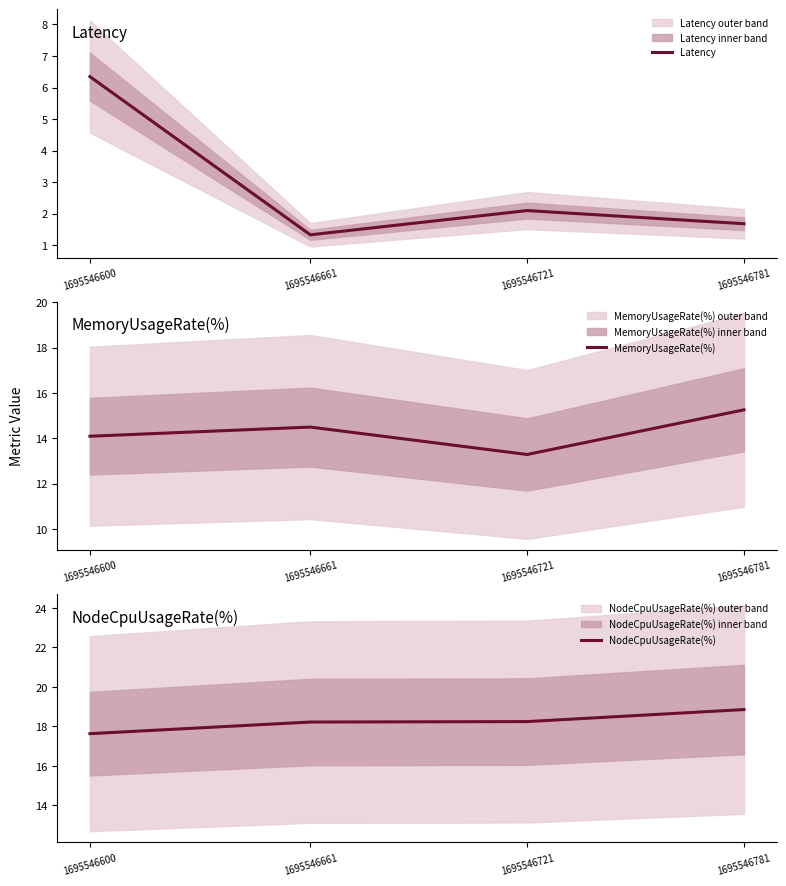

Is the value of NodeCpuUsageRate(%) at 1695546721 greater than the value of Latency at 1695546721?

Yes